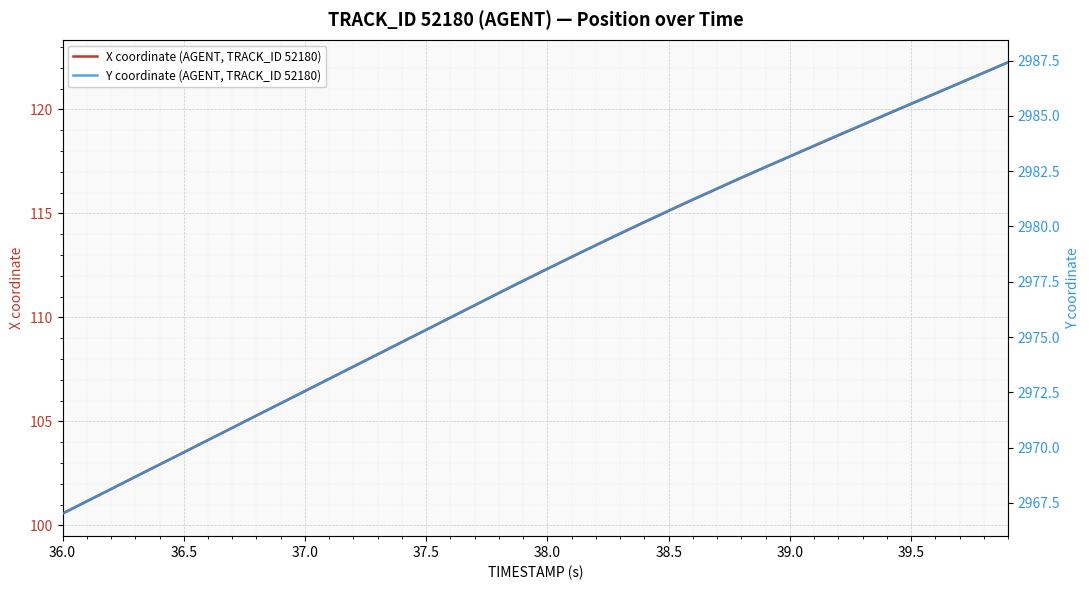

True or false: Y coordinate (AGENT, TRACK_ID 52180) and X coordinate (AGENT, TRACK_ID 52180) intersect in this chart.

False